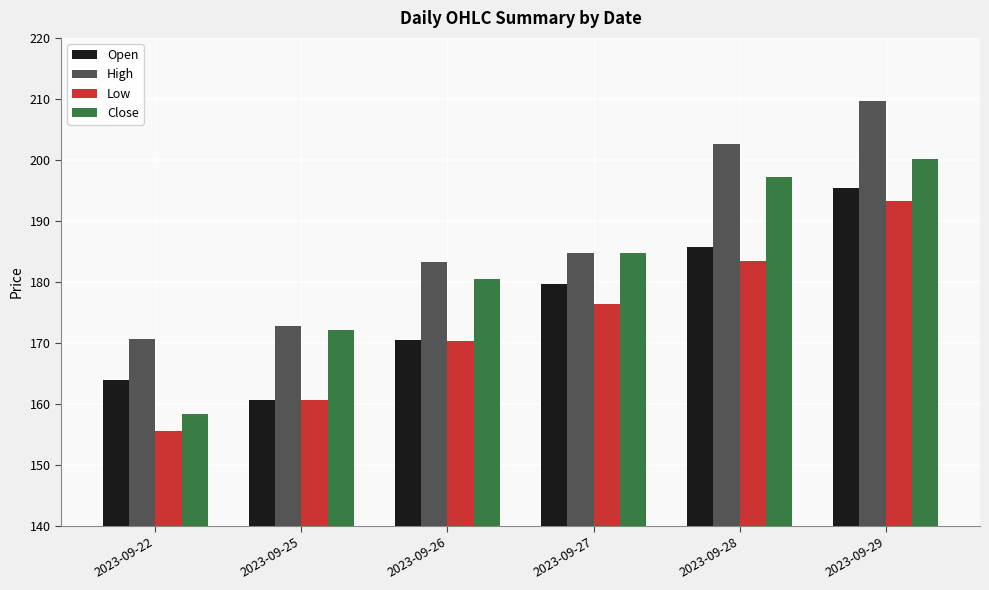

The value of Open at 2023-09-28 is 64.2. True or false?

False